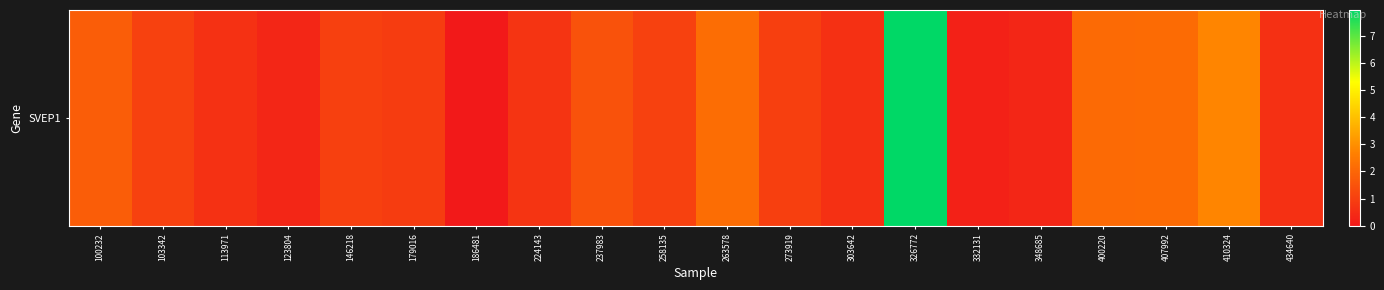

What is the average value?

1.4